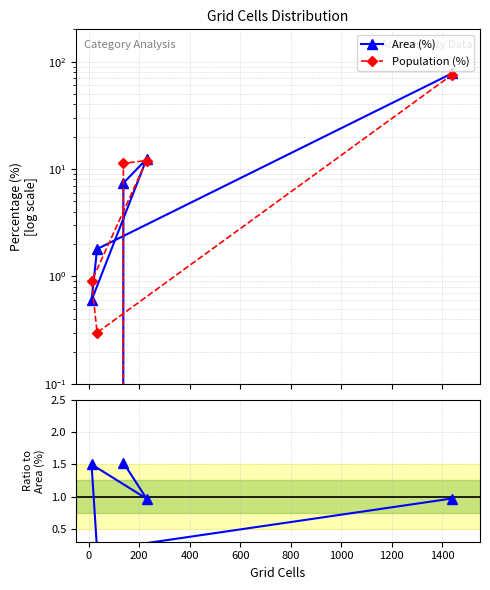

Which series has the largest total across all categories?

Area (%)